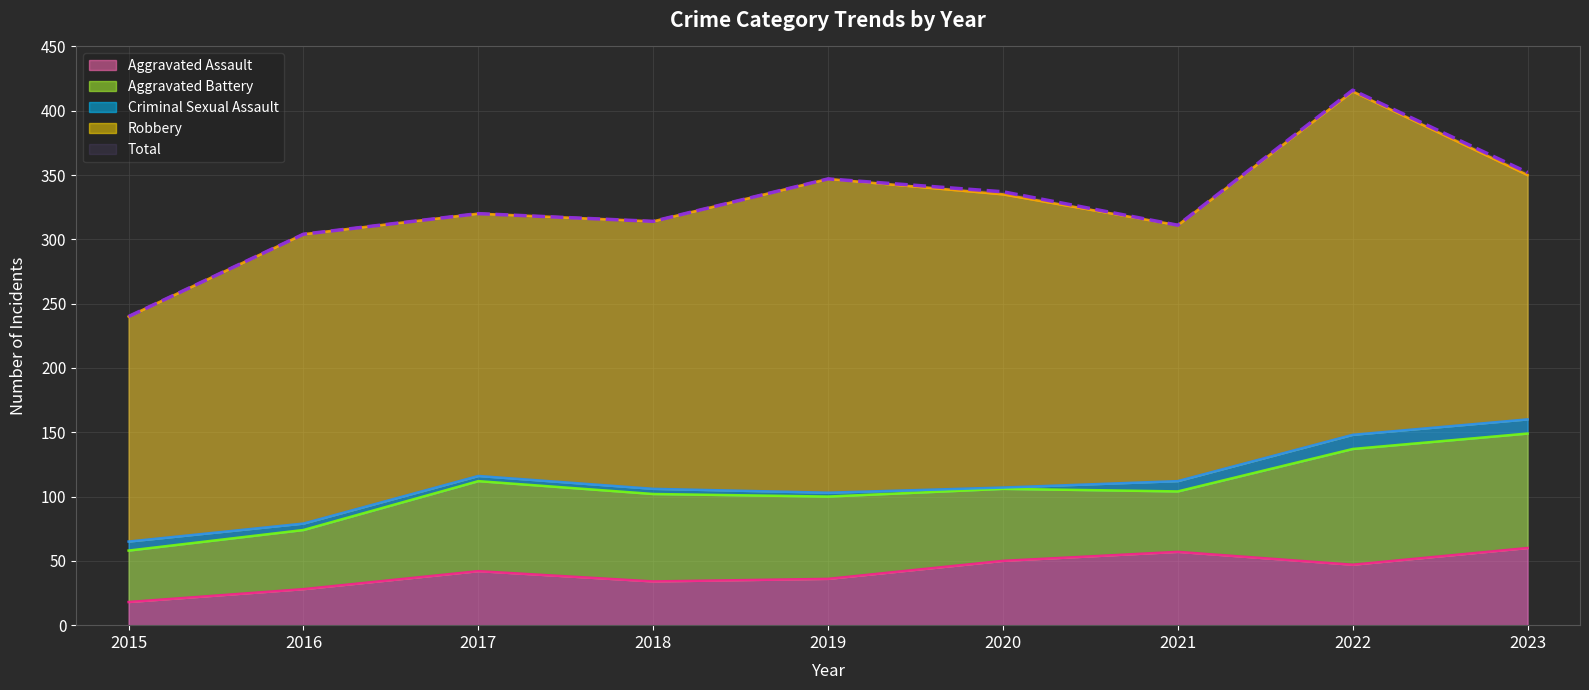

What is the smallest value displayed?

1